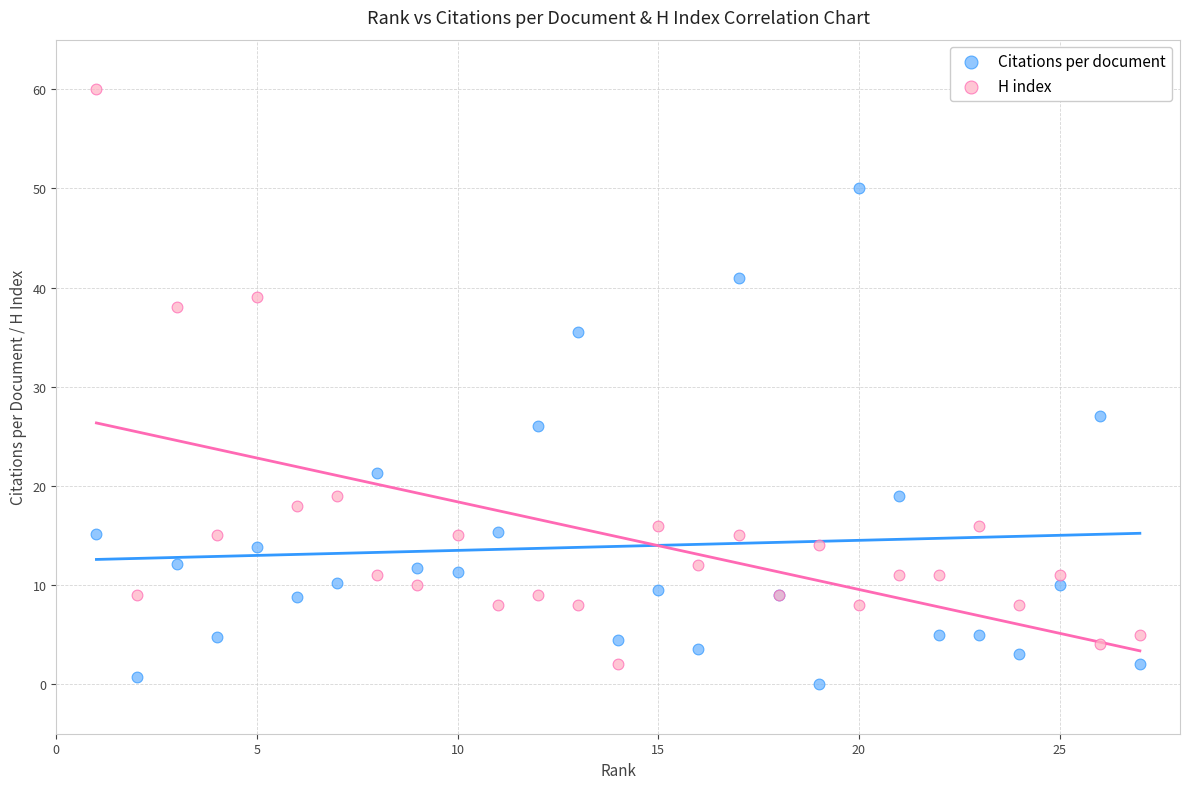

Which series contains the highest Y value?

H index